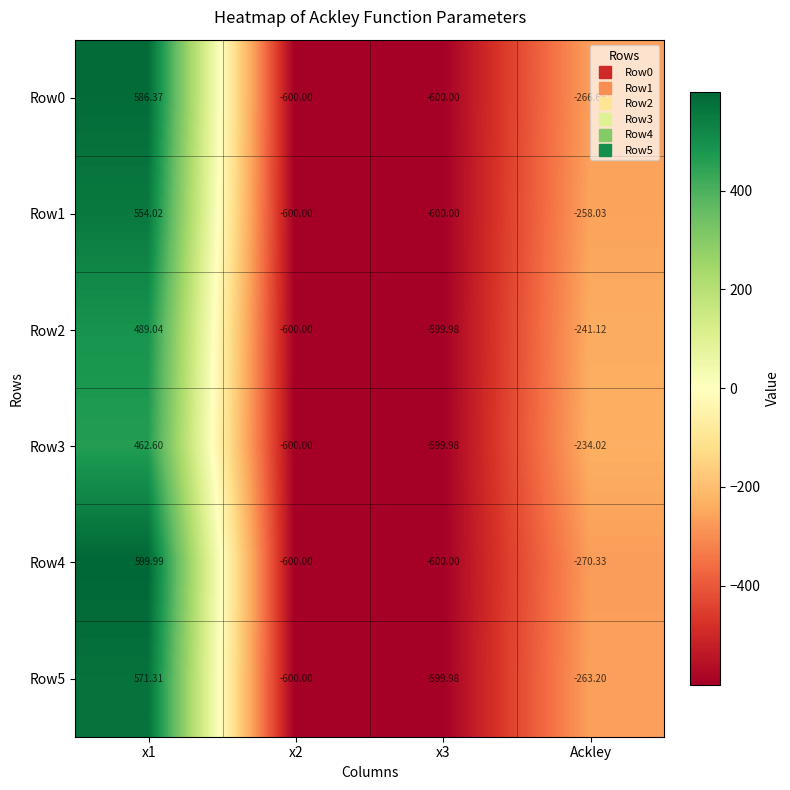

How many series are shown in this chart?

6